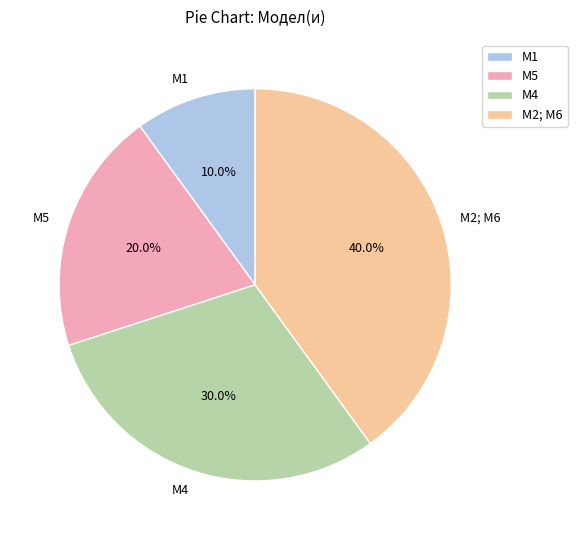

What percentage is the М4 slice, to the nearest percent?

30%